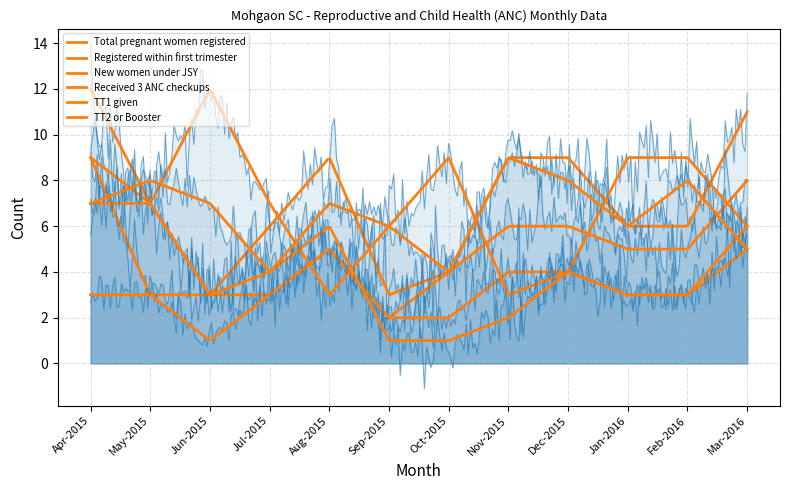

Is it true that Total pregnant women registered equals 13 at Aug-2015?

False